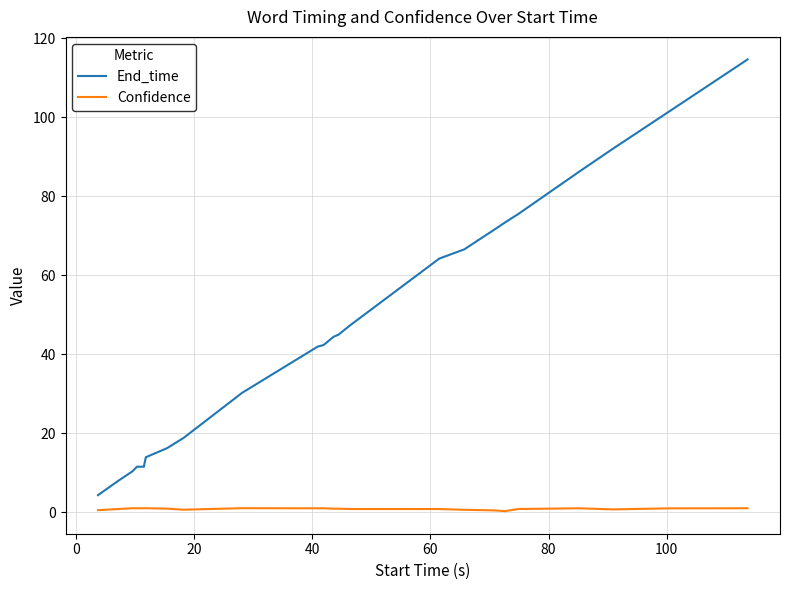

Does the chart have visible grid lines?

Yes